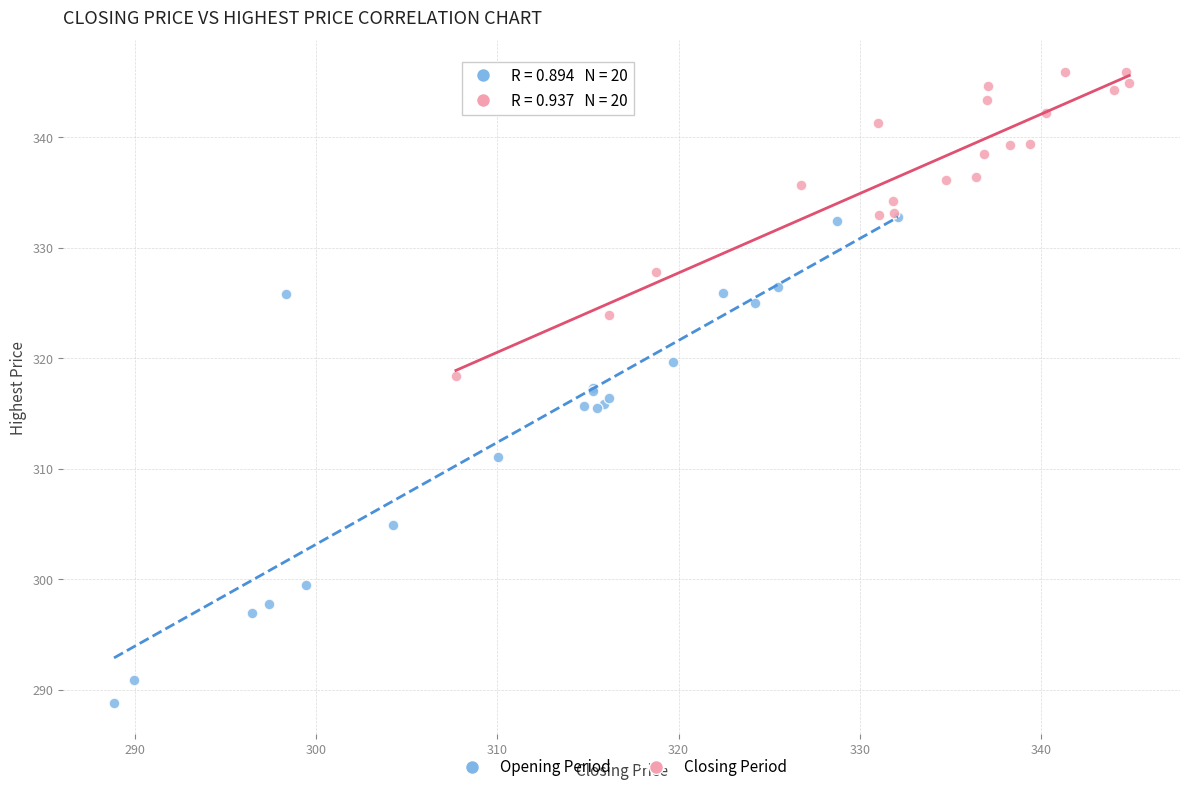

What are all the series names shown in the legend?

Opening Period, Closing Period